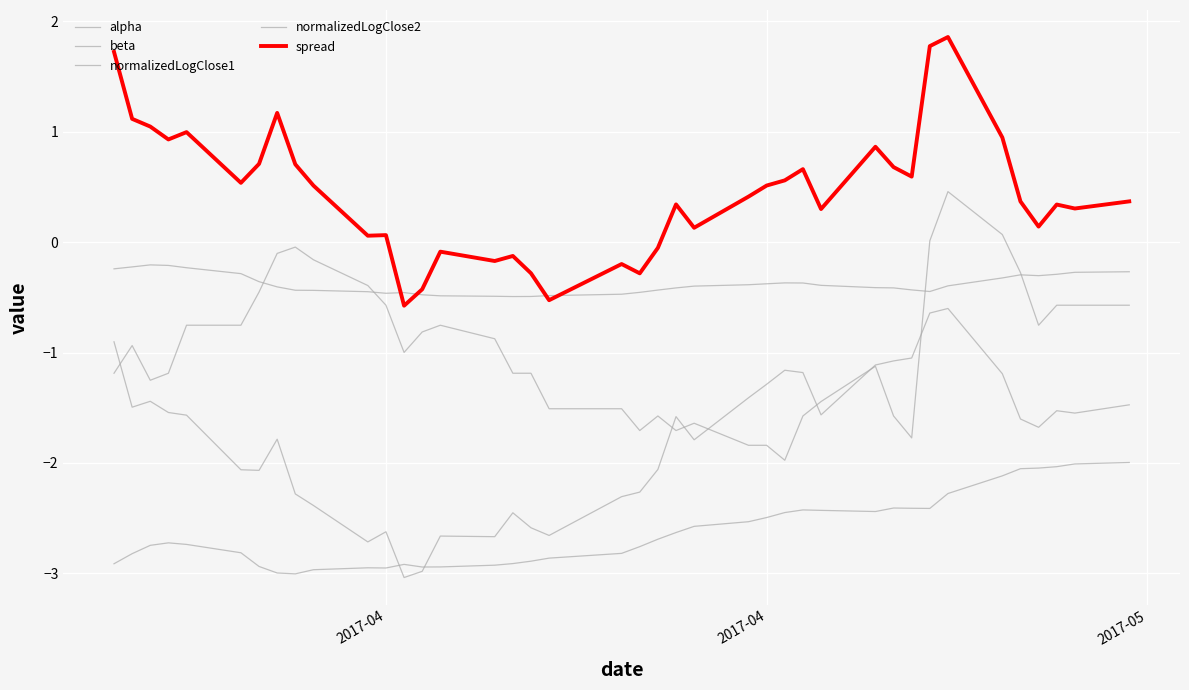

True or false: normalizedLogClose1 and alpha cross at least once.

False